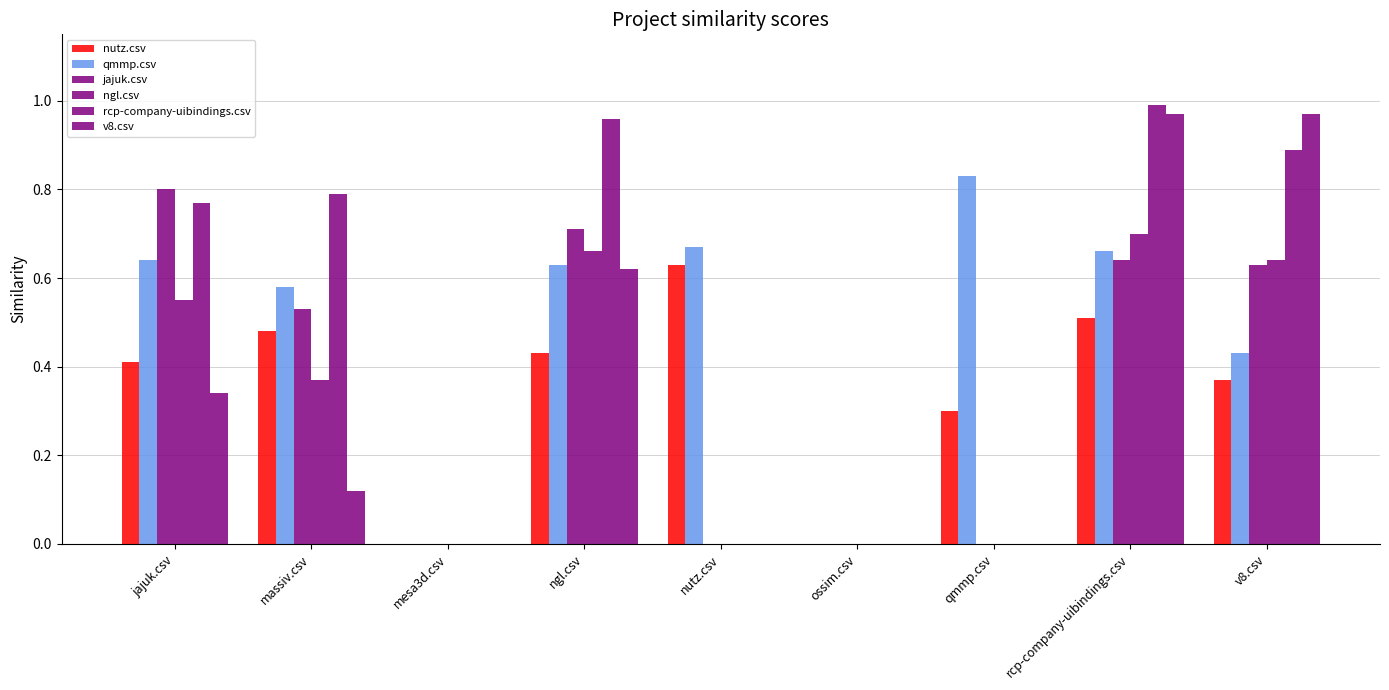

How many series are shown in this chart?

6